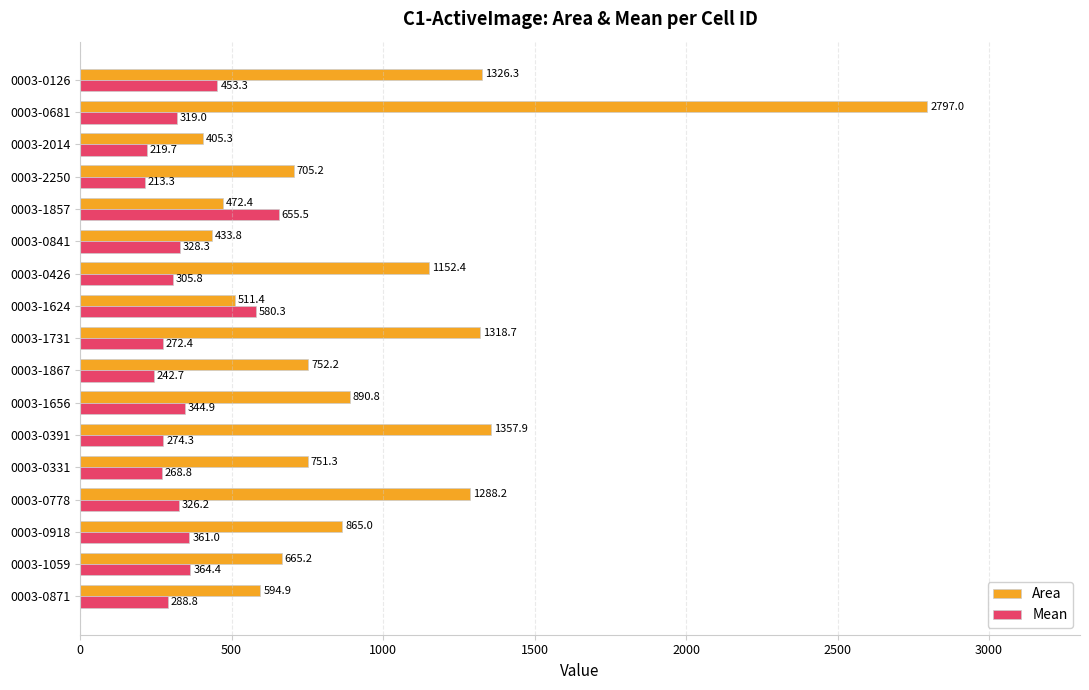

At which category does the chart reach its minimum across all series?

0003-2250